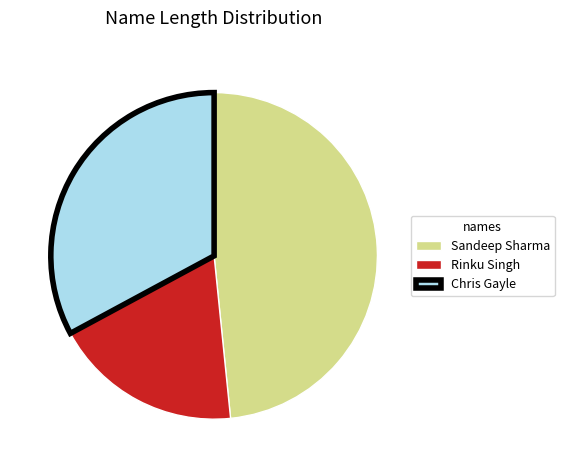

Is it true that Sandeep Sharma is 48% of the pie?

True